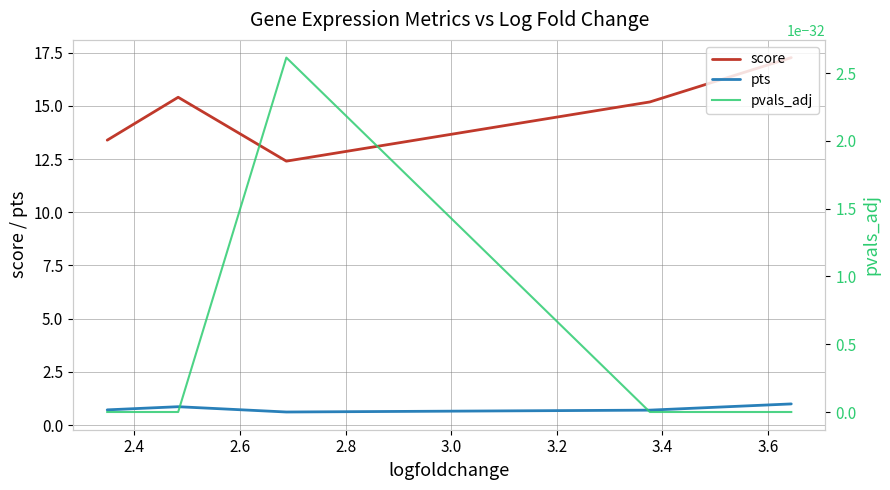

How many lines are shown in the chart?

3